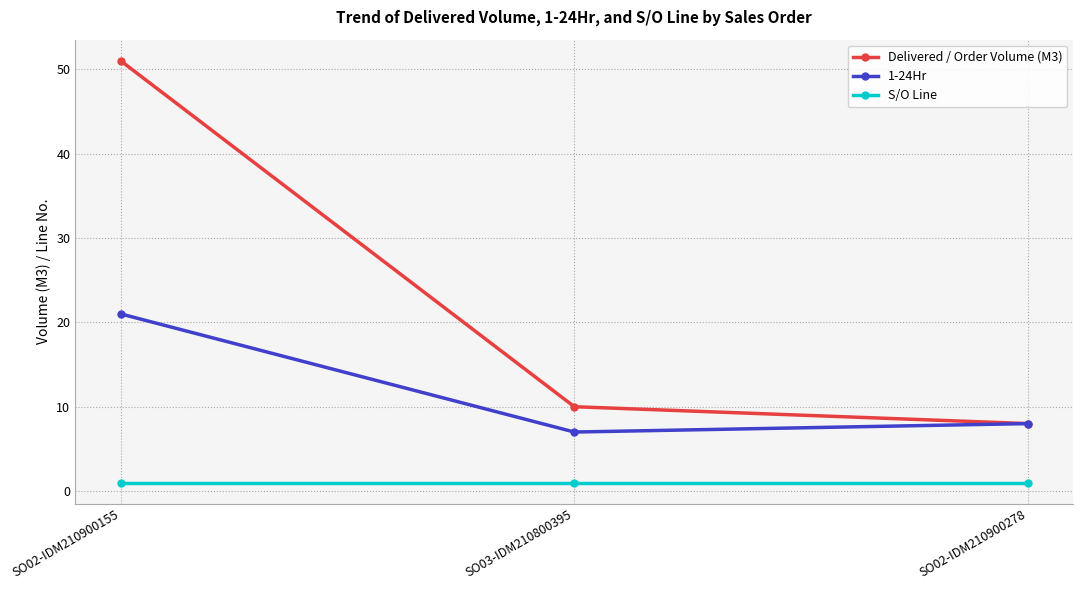

What are all the series names shown in the legend?

Delivered / Order Volume (M3), 1-24Hr, S/O Line